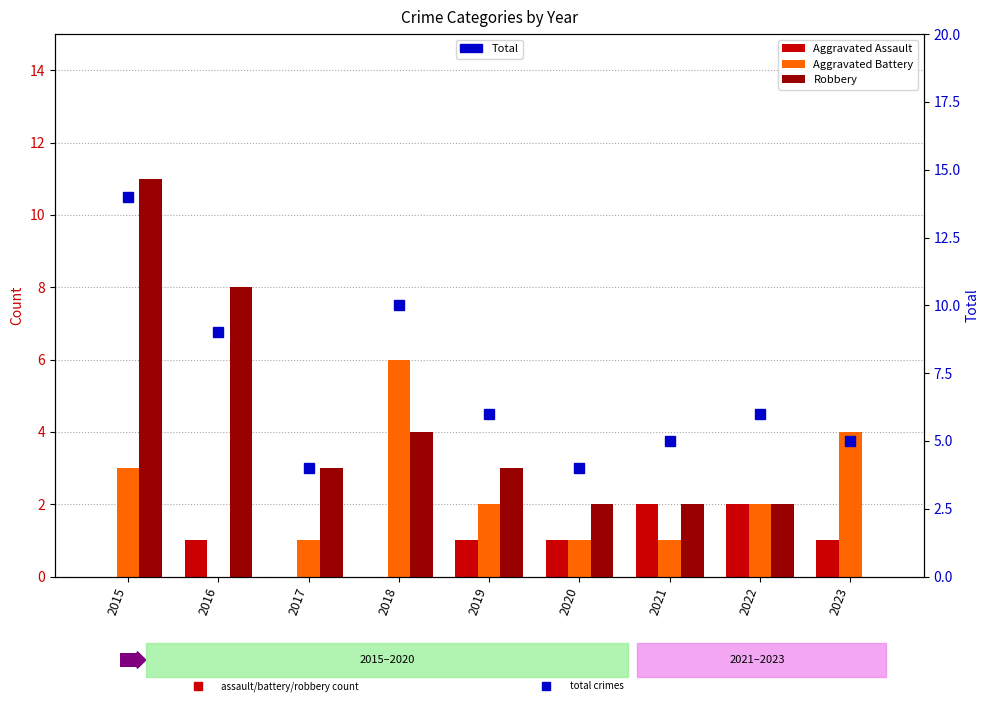

List the labels in order of Total value, smallest first.

2017, 2020, 2021, 2023, 2019, 2022, 2016, 2018, 2015